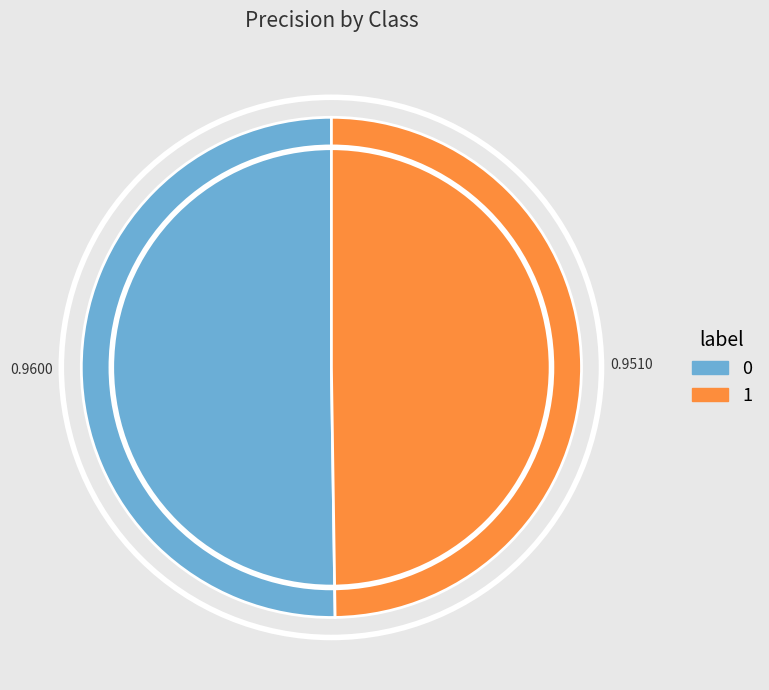

Combined, do 1 and 0 account for over 50%?

Yes